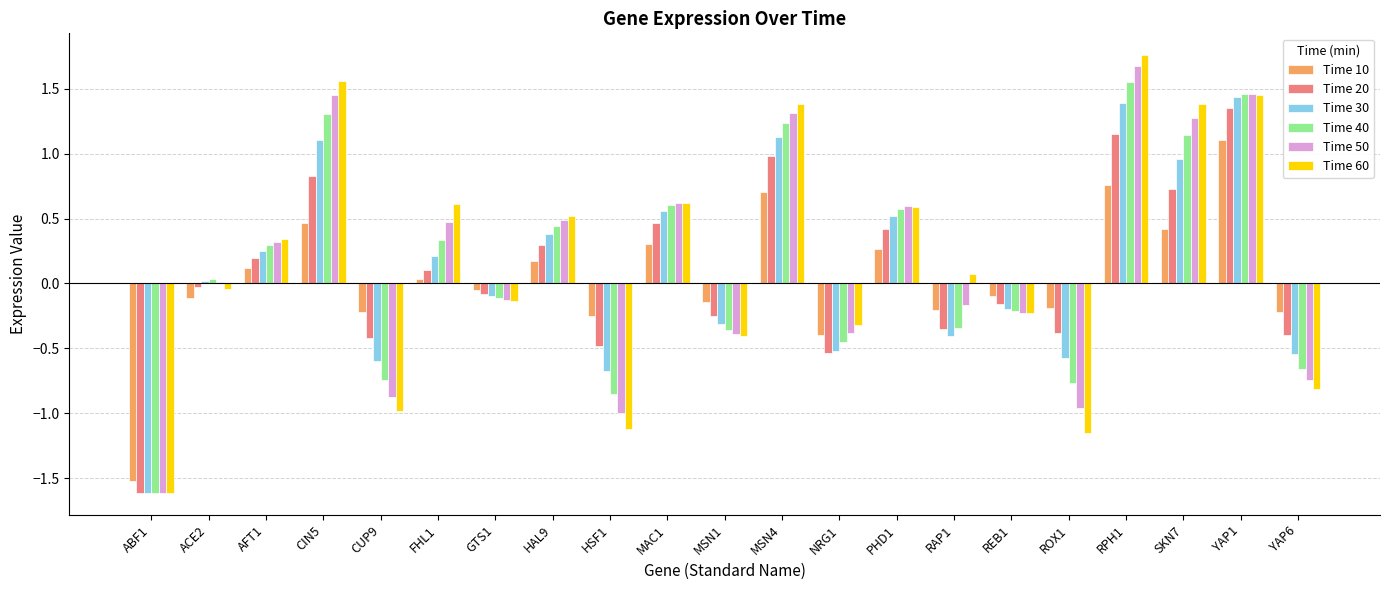

At which label does Time 60 reach its peak?

RPH1